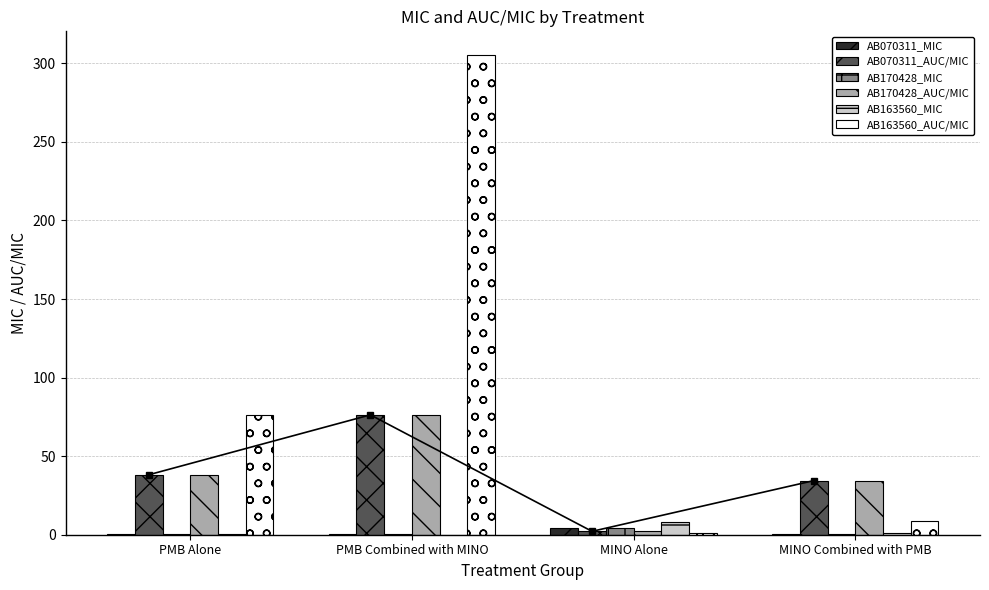

Reading left to right, extract all data points from this chart.

AB070311_MIC: 0.5	0.2	4.0	0.2
AB070311_AUC/MIC: 38.1	76.3	2.1	34.4
AB170428_MIC: 0.5	0.2	4.0	0.2
AB170428_AUC/MIC: 38.1	76.3	2.1	34.4
AB163560_MIC: 0.2	0.1	8.0	1.0
AB163560_AUC/MIC: 76.3	305.1	1.1	8.6